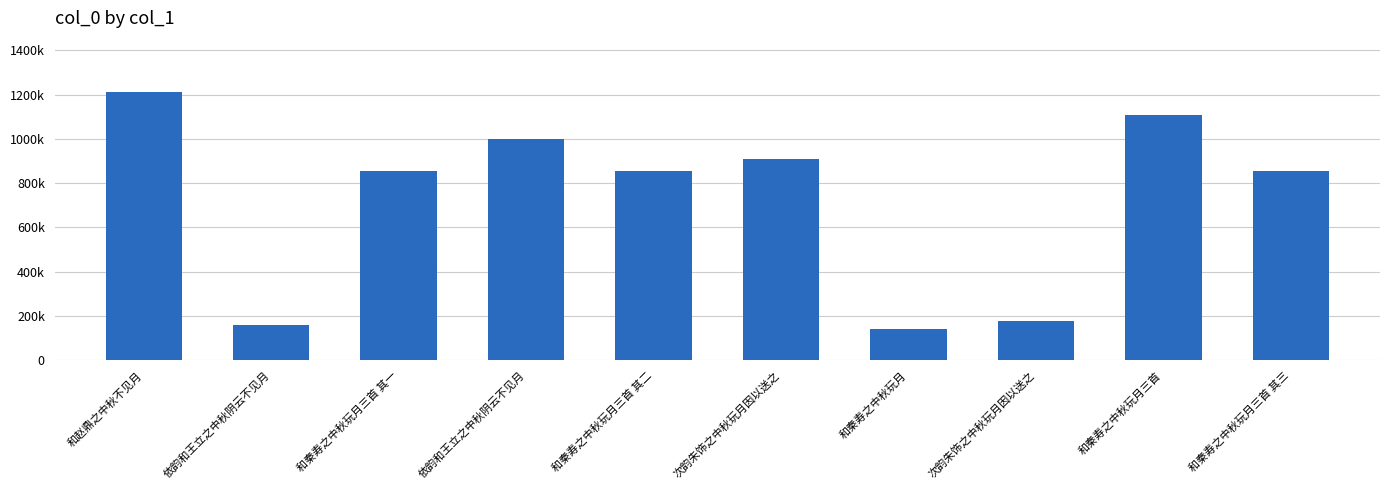

Does the chart contain any negative values?

No